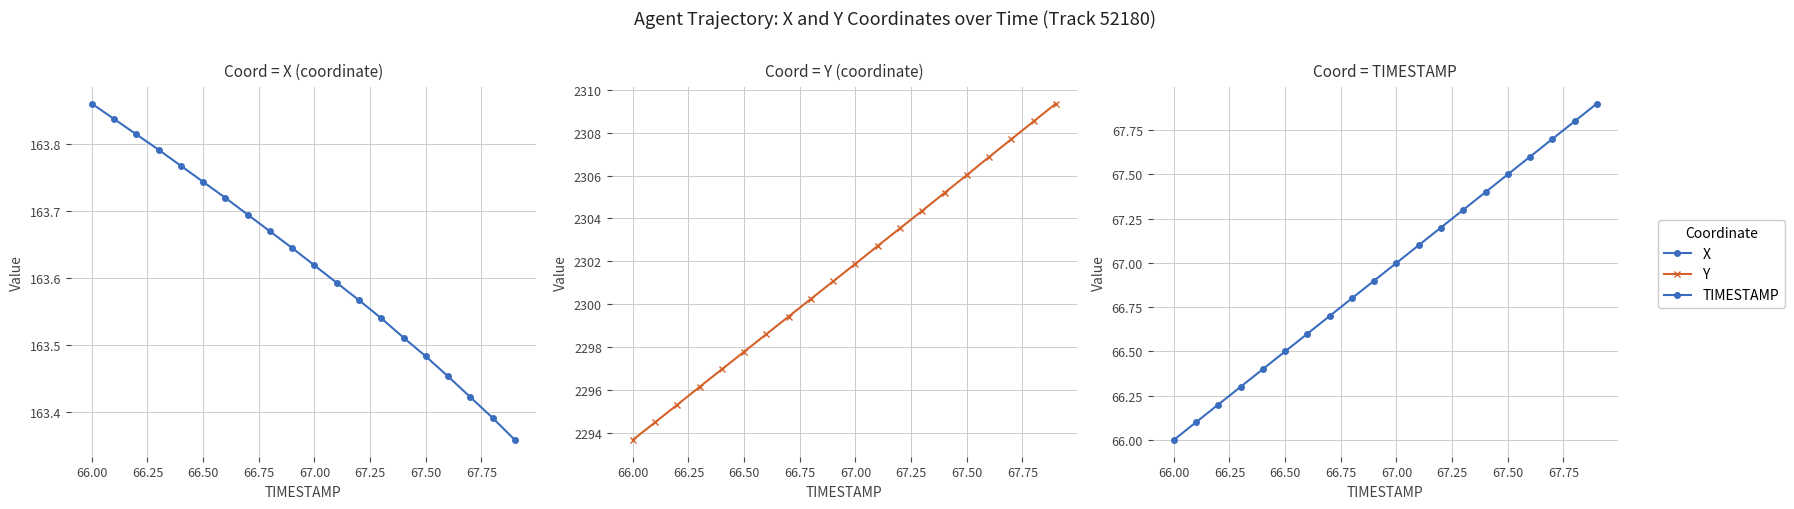

What is the difference between the maximum and minimum values in the Y series?

15.7